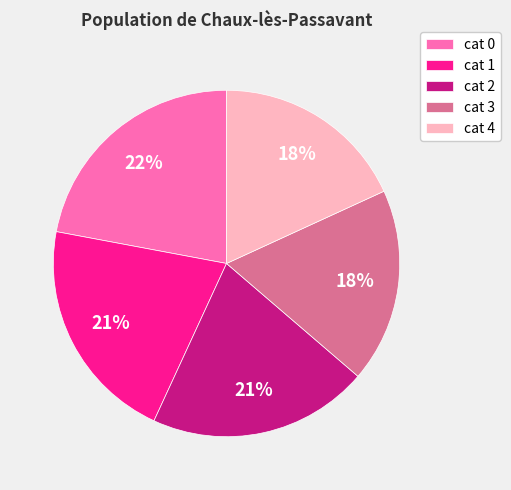

Combined, do cat 3 and cat 0 account for over 50%?

No